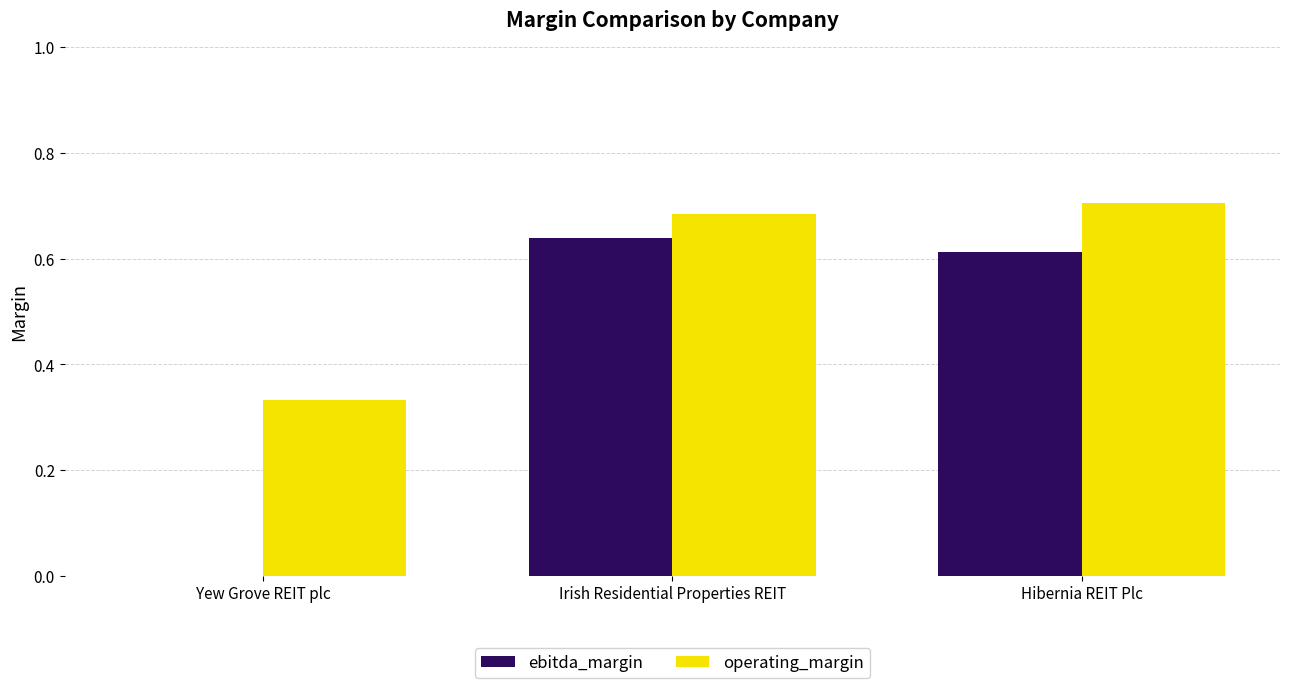

What is the sum of all ebitda_margin values?

1.3